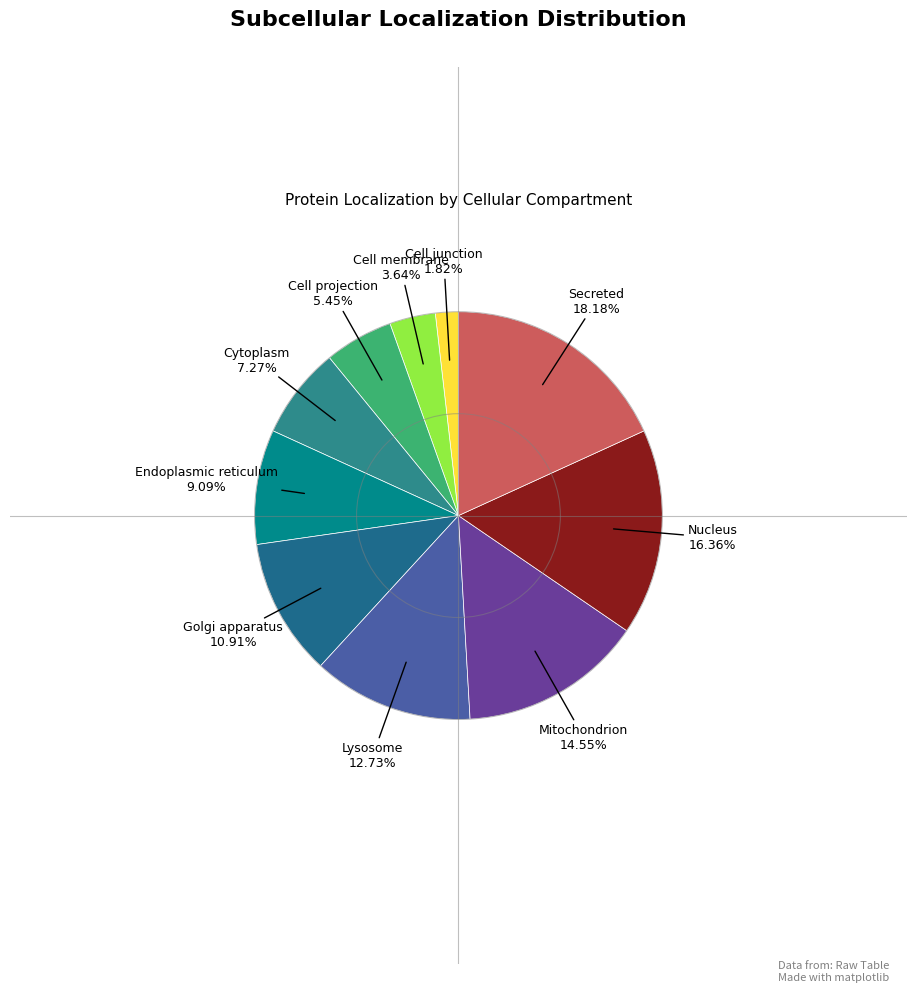

To the nearest percent, what is the difference between the largest and smallest slice percentages?

16%